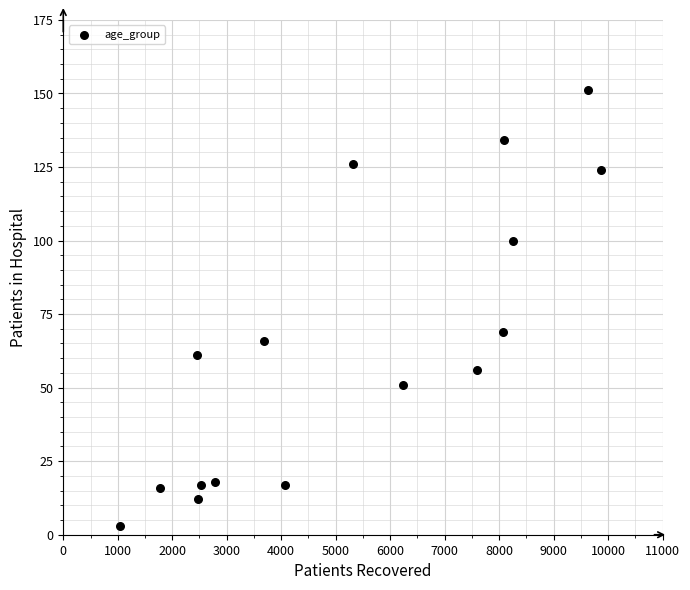

What is the range of Y values (max minus min)?

148